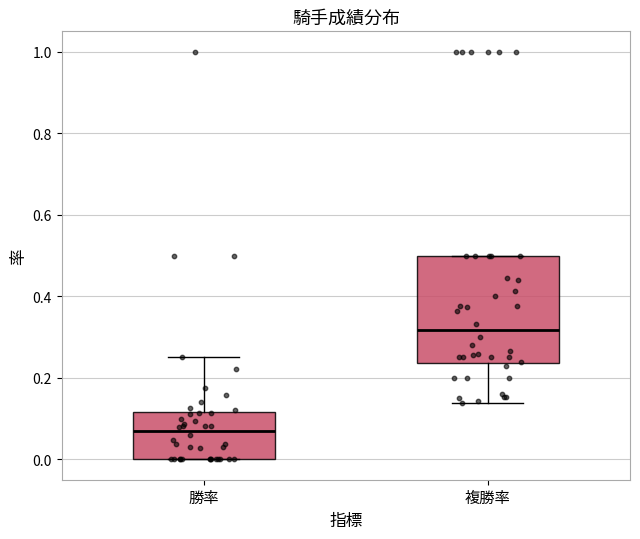

Comparing the boxes themselves (not the whiskers), which one is the tallest?

複勝率